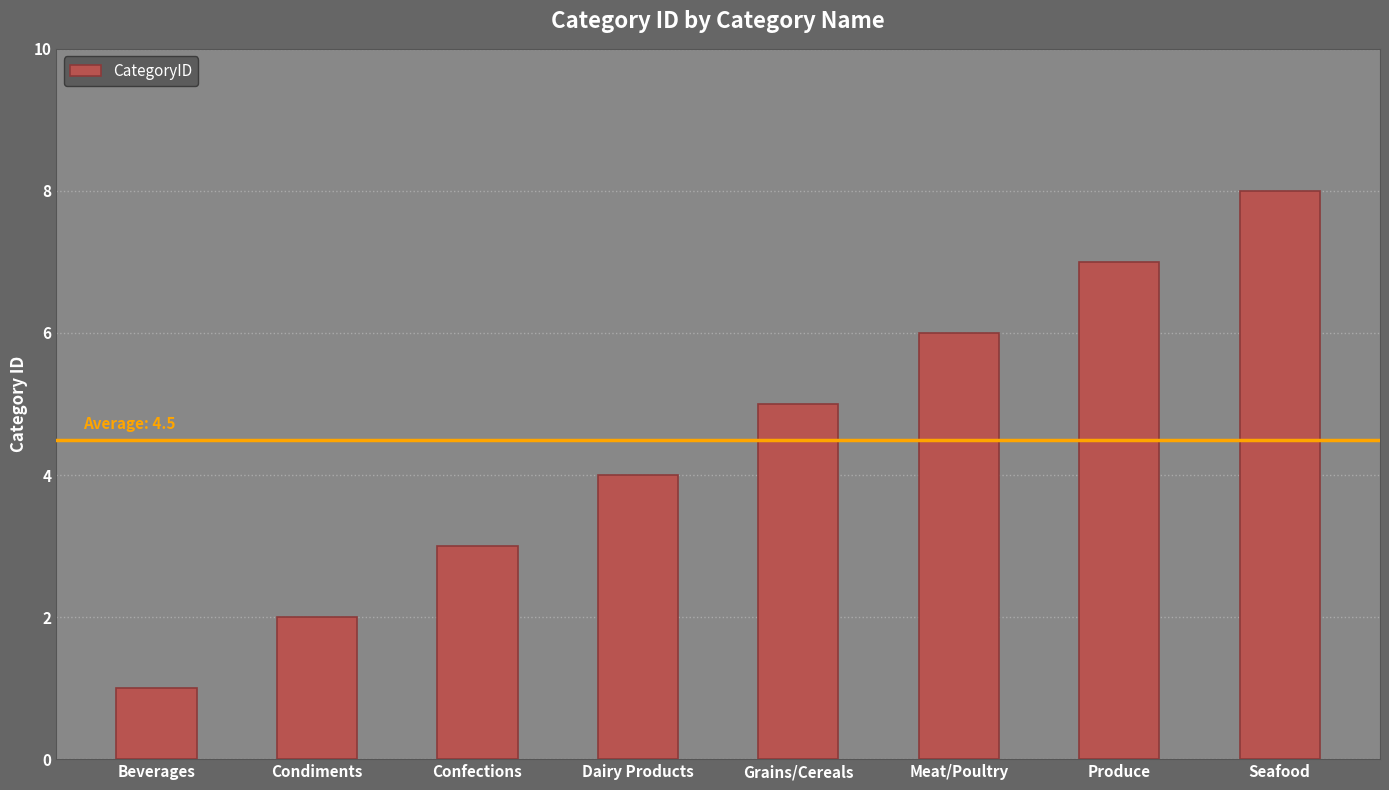

What position from the left is Produce?

7